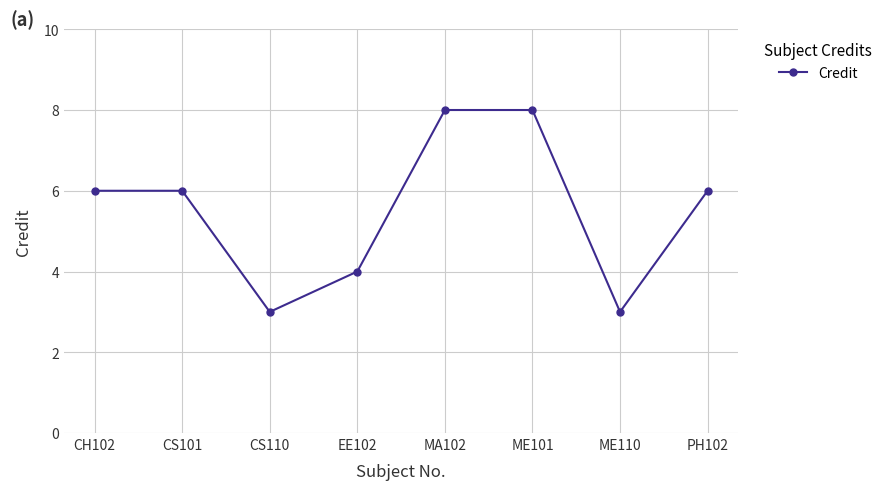

At which category does the data reach its first local valley?

CS110